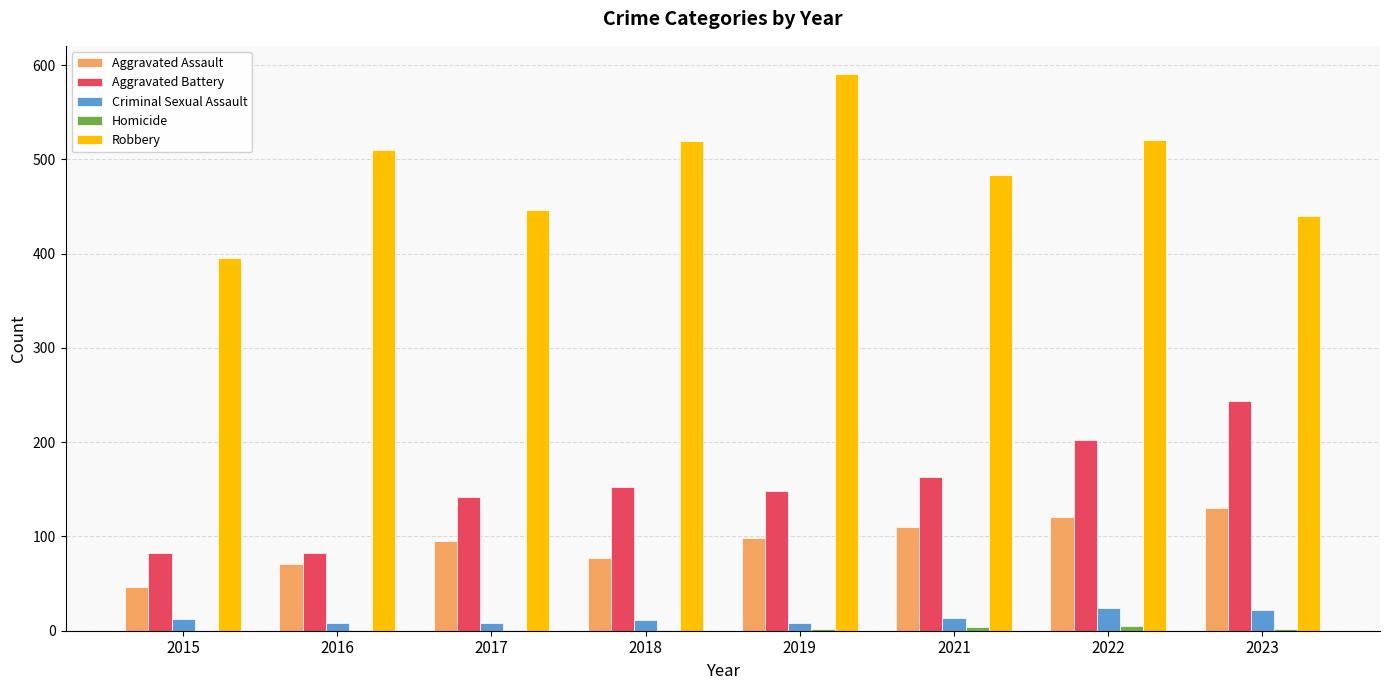

Between 2015 and 2016, which series saw the biggest shift?

Robbery